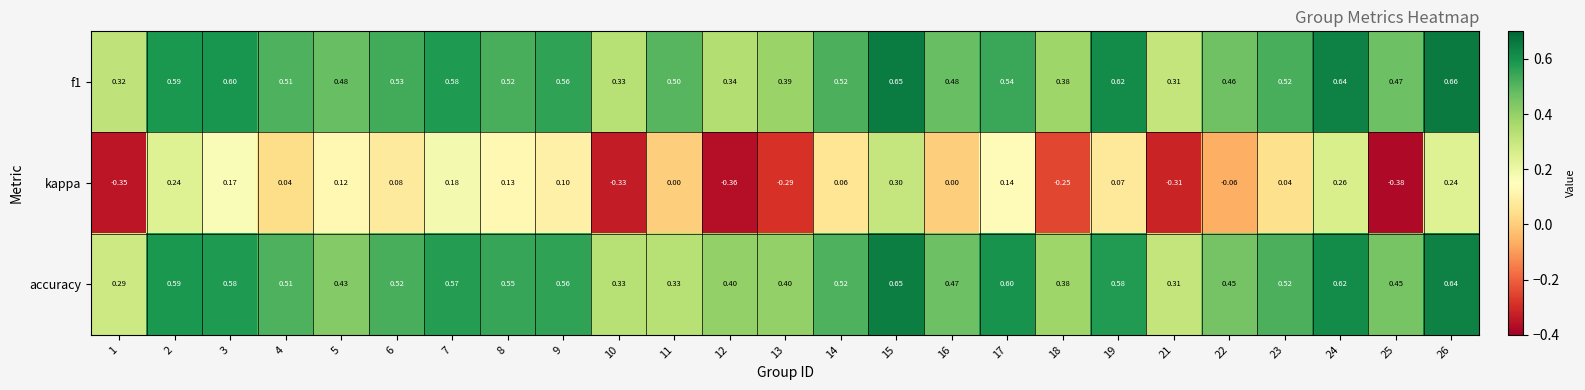

At which category is the sum across all series the highest?

15